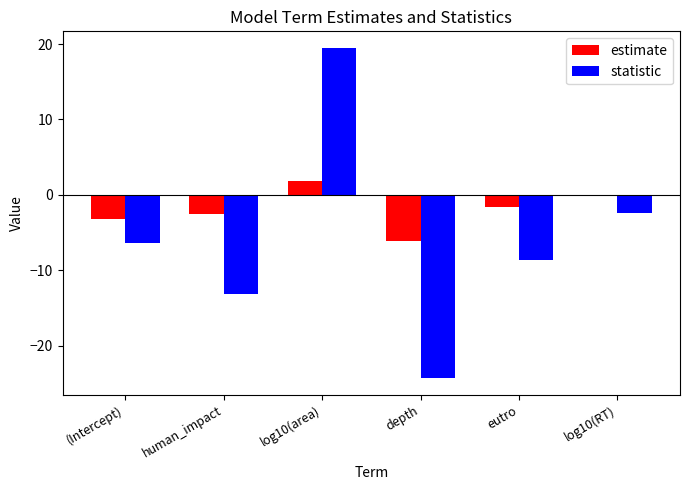

Reading right to left, what are all the values shown in this chart?

estimate: -0.2	-1.6	-6.1	1.8	-2.5	-3.1
statistic: -2.4	-8.6	-24.3	19.5	-13.1	-6.4